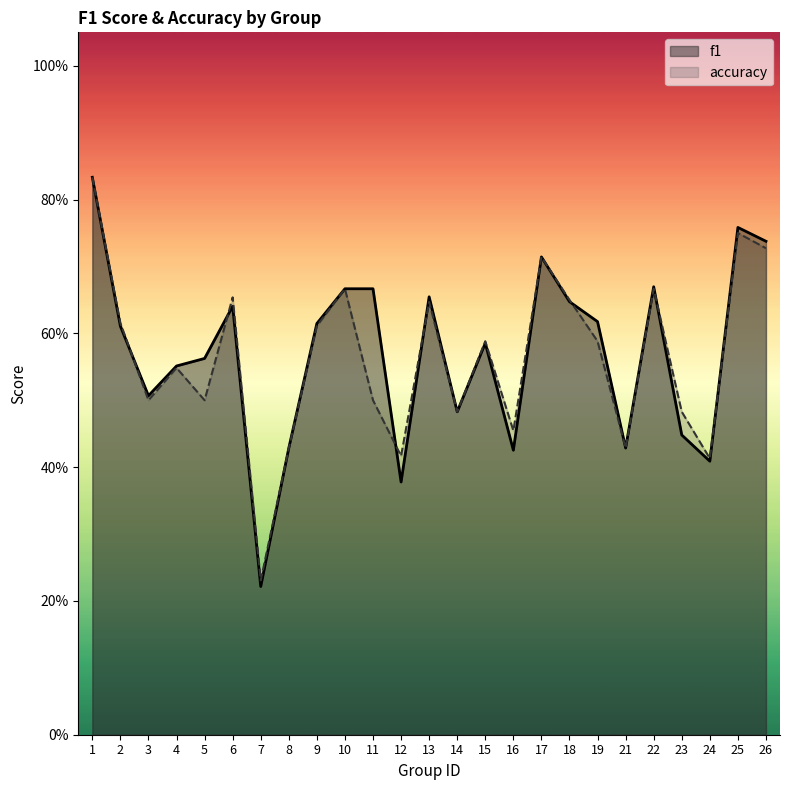

Reading left to right, list all the values displayed in this chart.

f1: 1=0.8	2=0.6	3=0.5	4=0.6	5=0.6	6=0.6	7=0.2	8=0.4	9=0.6	10=0.7	11=0.7	12=0.4	13=0.7	14=0.5	15=0.6	16=0.4	17=0.7	18=0.6	19=0.6	21=0.4	22=0.7	23=0.4	24=0.4	25=0.8	26=0.7
accuracy: 1=0.8	2=0.6	3=0.5	4=0.5	5=0.5	6=0.7	7=0.2	8=0.4	9=0.6	10=0.7	11=0.5	12=0.4	13=0.6	14=0.5	15=0.6	16=0.5	17=0.7	18=0.7	19=0.6	21=0.4	22=0.7	23=0.5	24=0.4	25=0.8	26=0.7